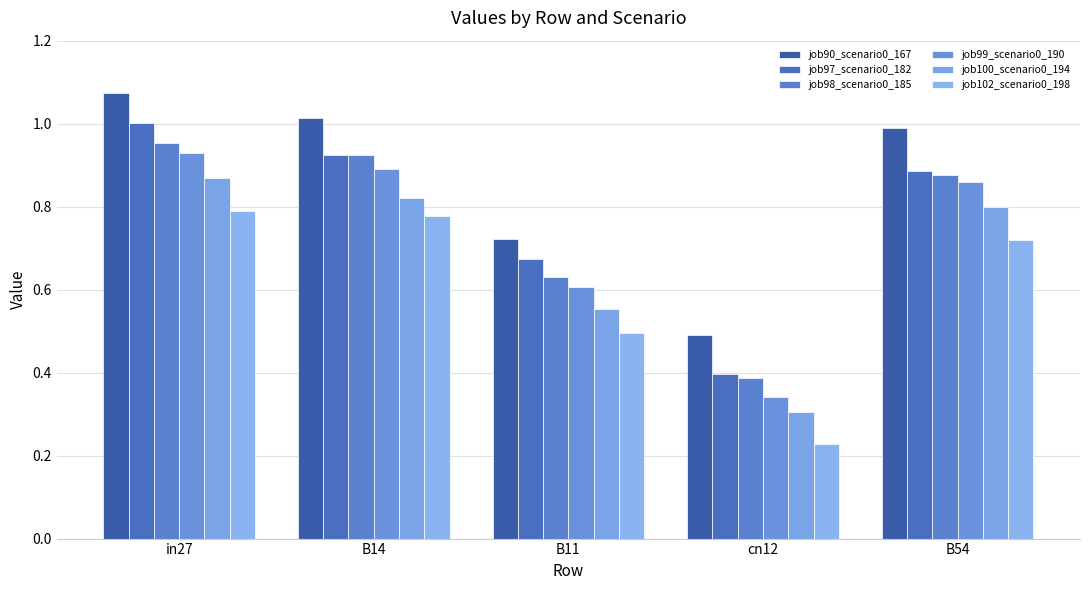

What is the difference between the second highest and minimum values in the job97_scenario0_182 series?

0.5